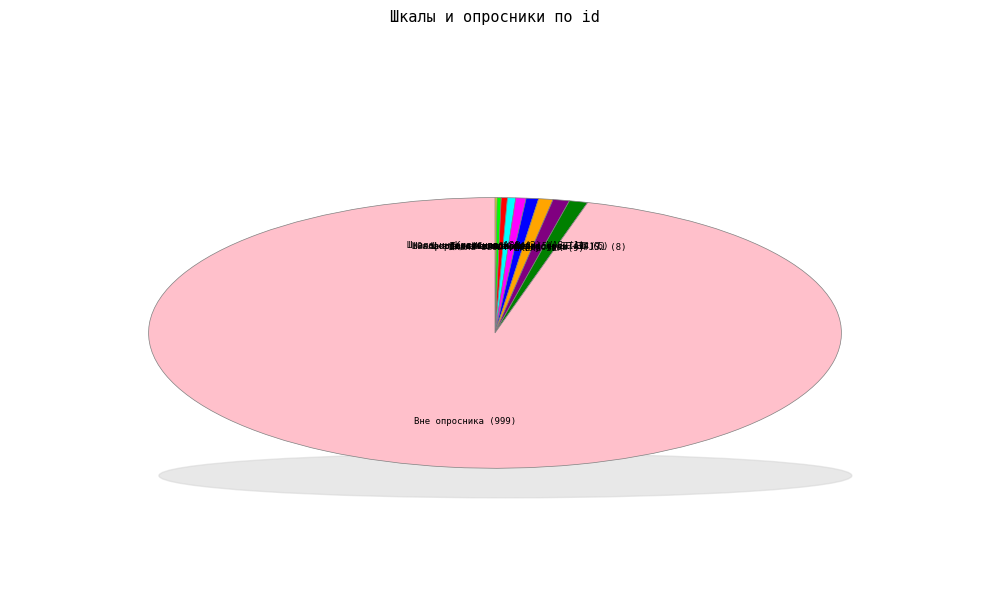

The Шкала качества жизни  - SF-36 slice represents 1% of the pie. True or false?

True